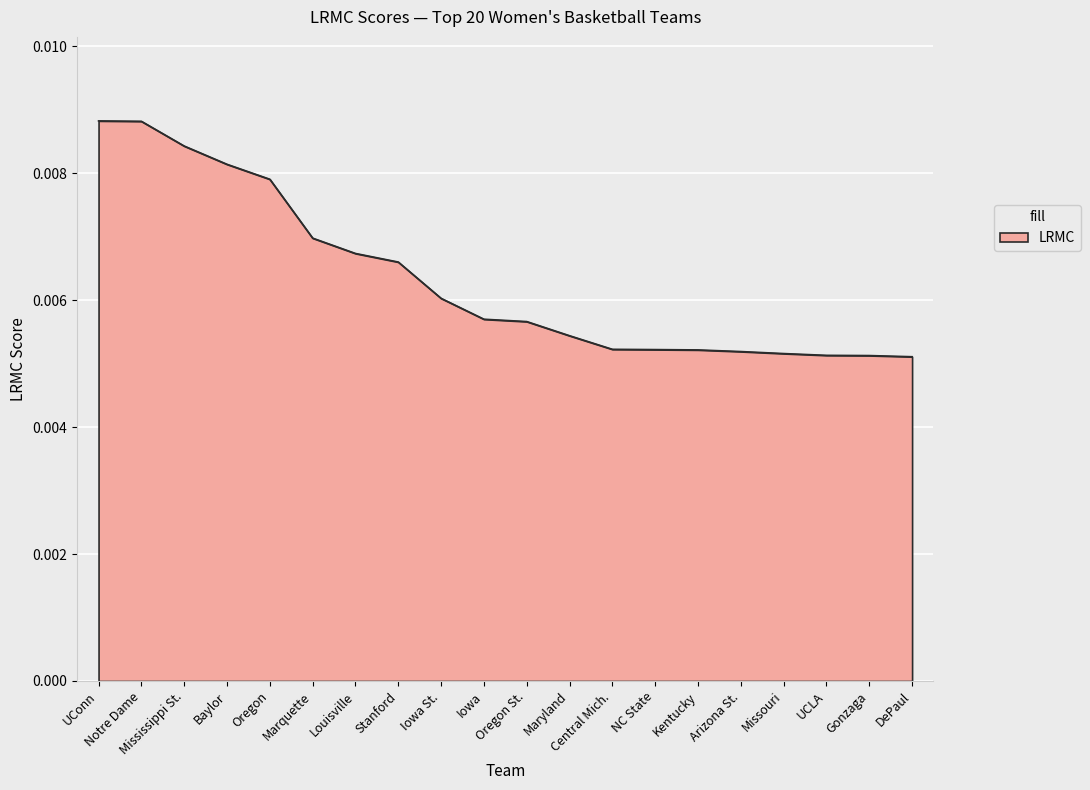

List the labels in order of value, largest first.

UConn, Notre Dame, Mississippi St., Baylor, Oregon, Marquette, Louisville, Stanford, Iowa St., Iowa, Oregon St., Maryland, Central Mich., NC State, Kentucky, Arizona St., Missouri, UCLA, Gonzaga, DePaul